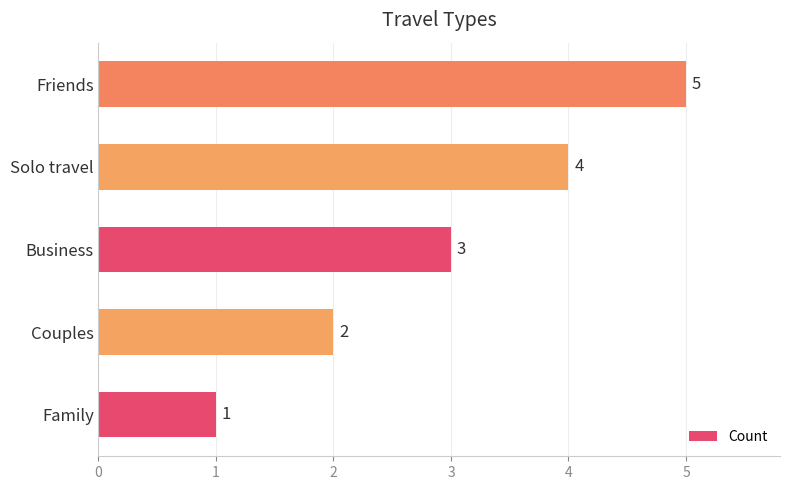

Is it true that the value at Family is 1?

True